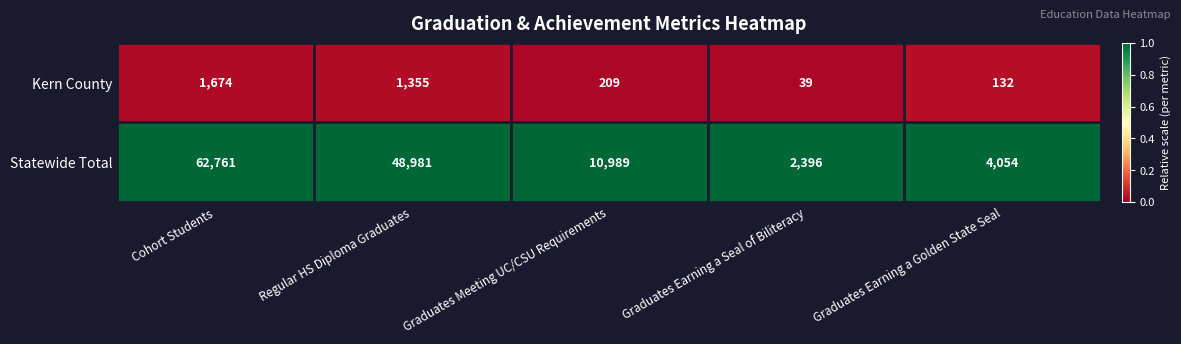

Which label corresponds to the largest value in the chart?

Cohort Students